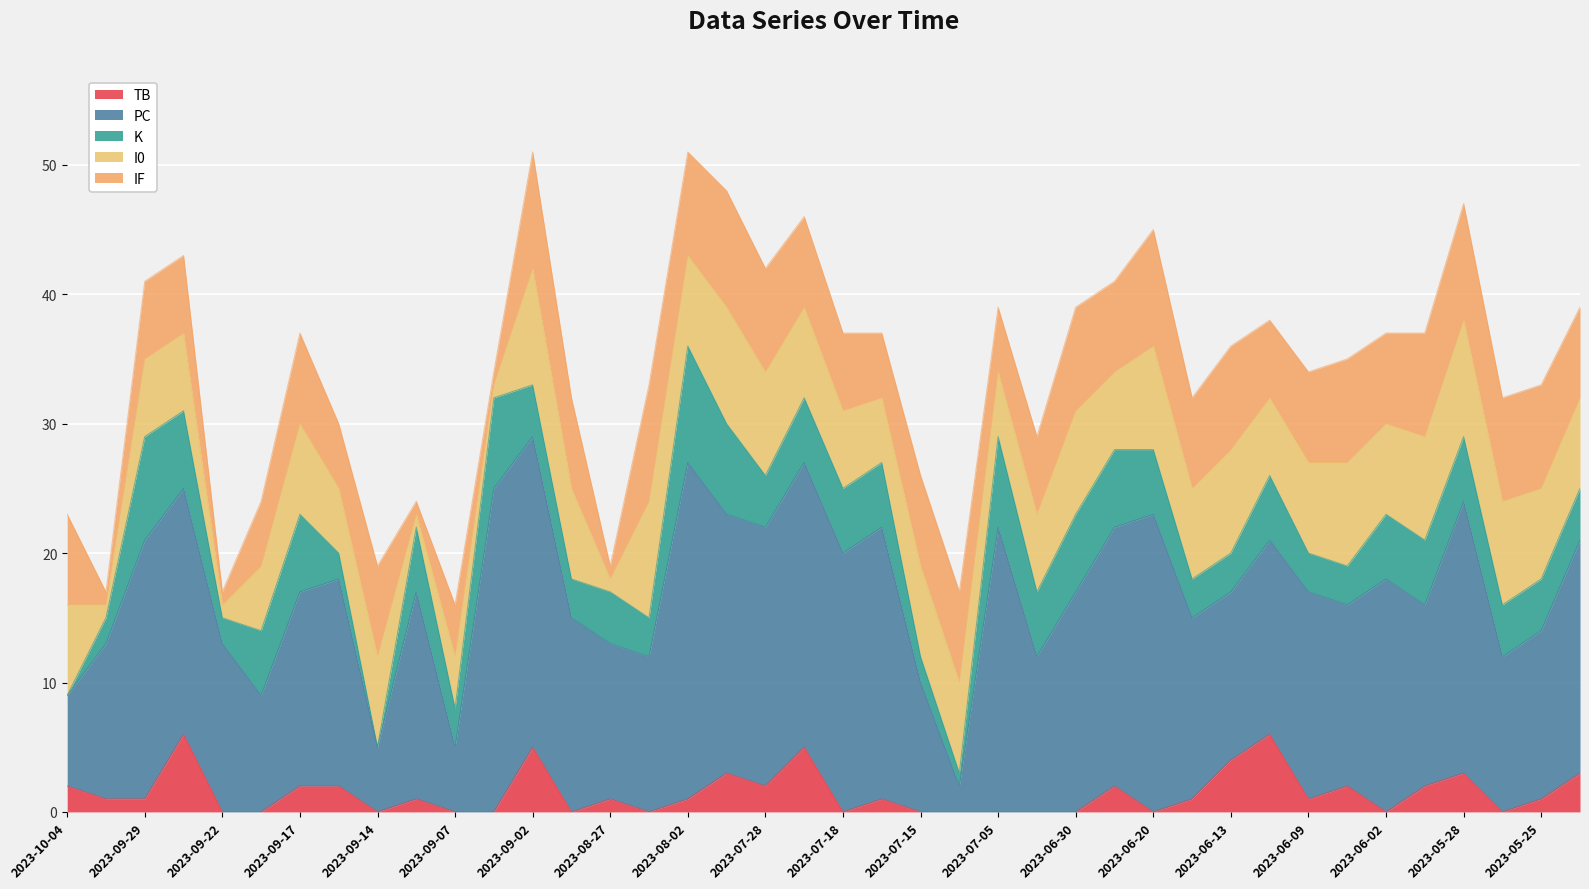

Is the value of IF at 2023-06-19 greater than the value of K at 2023-06-11?

Yes